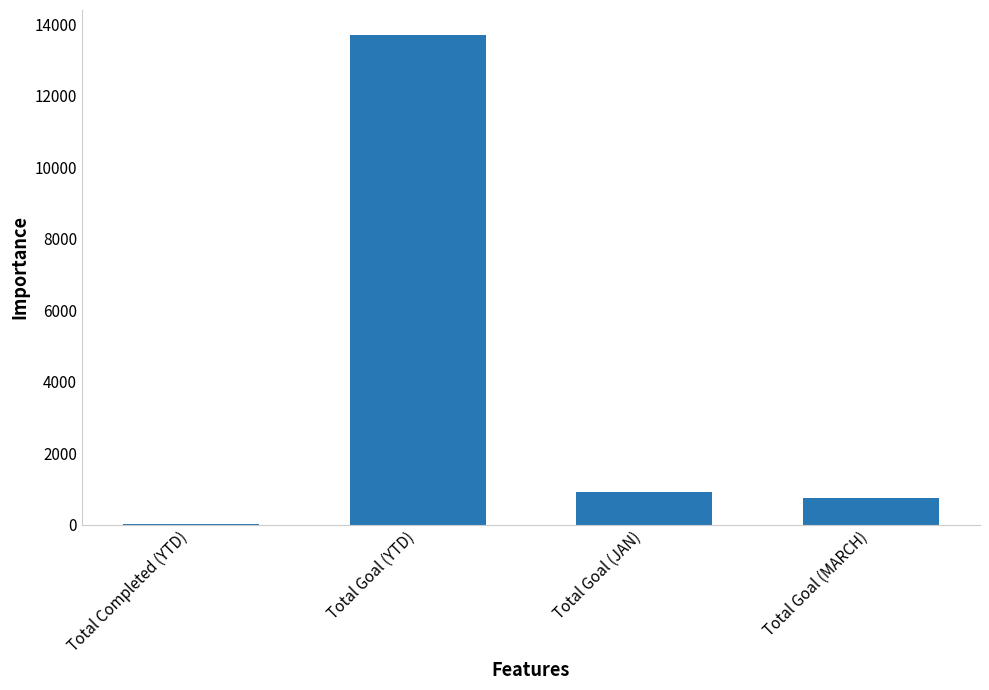

What is the sum of the values at Total Goal (MARCH) and Total Goal (JAN)?

1674